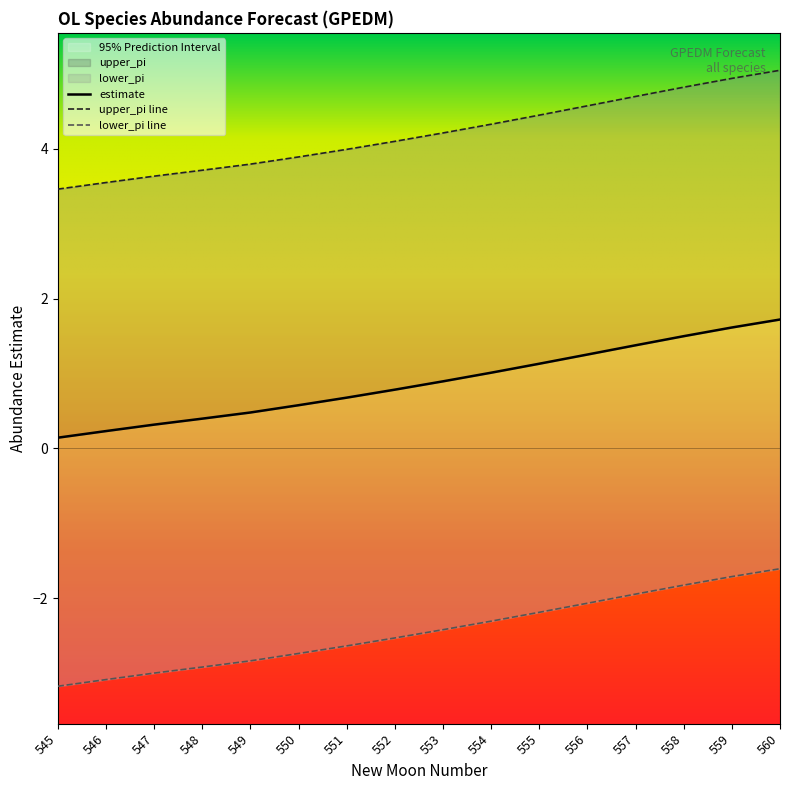

Is it true that upper_pi equals 4.5 at 555?

True